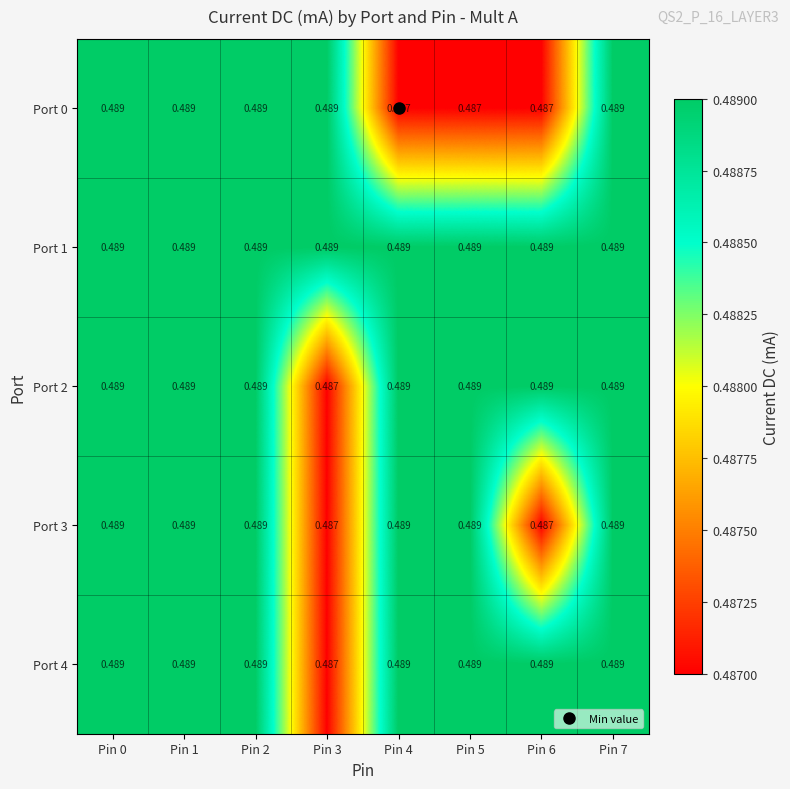

How many distinct data groups are displayed?

5